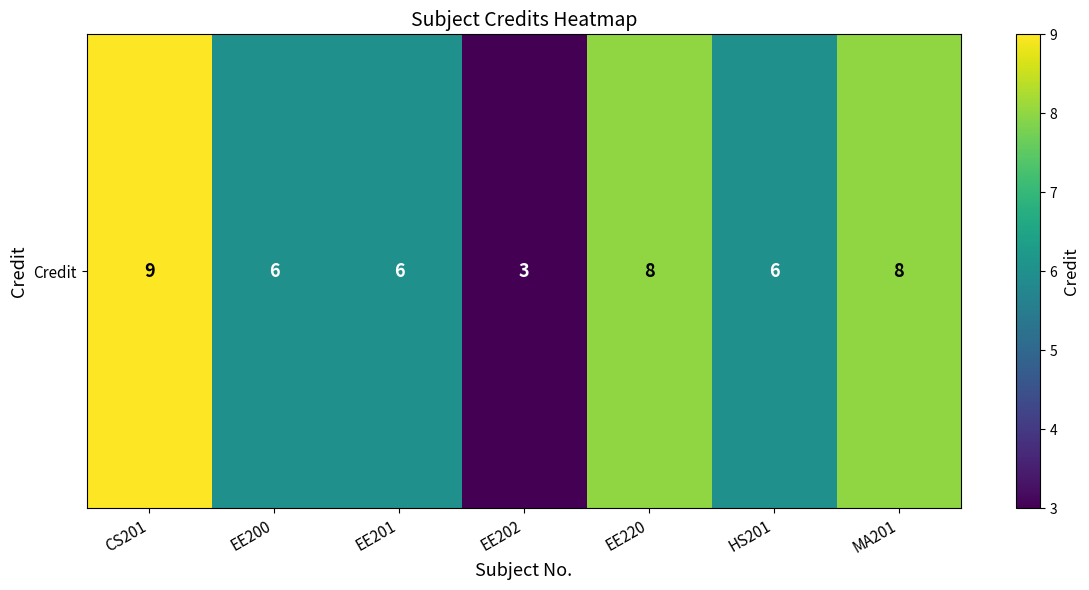

What is the difference between the maximum and second lowest values?

3